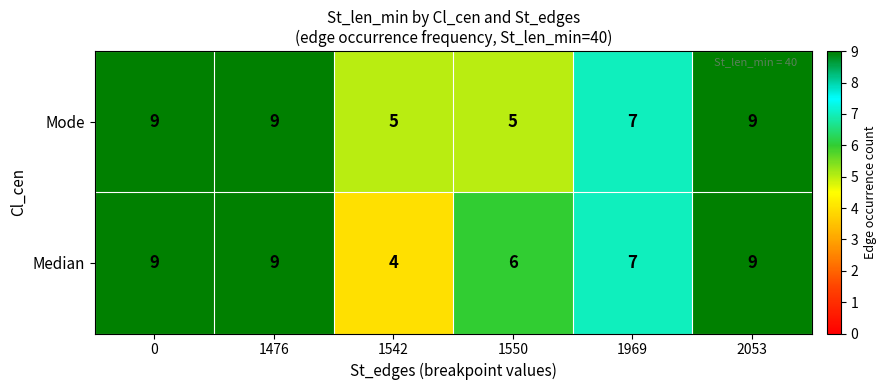

How many Mode values are between 5 and 9?

6